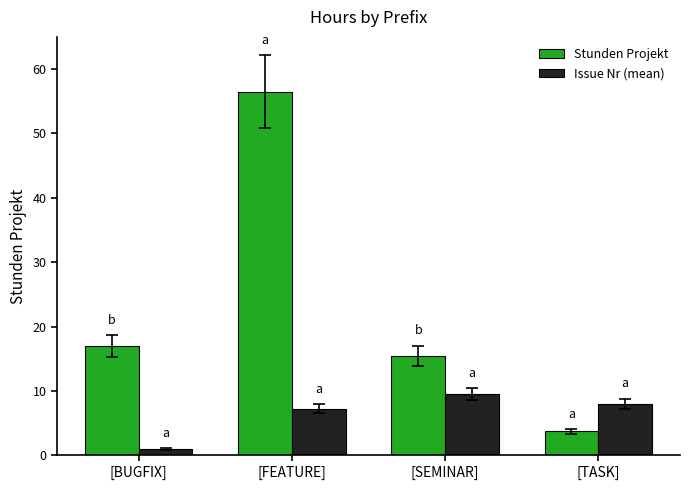

Rank the series at [TASK] from highest to lowest value.

Issue Nr (mean), Stunden Projekt